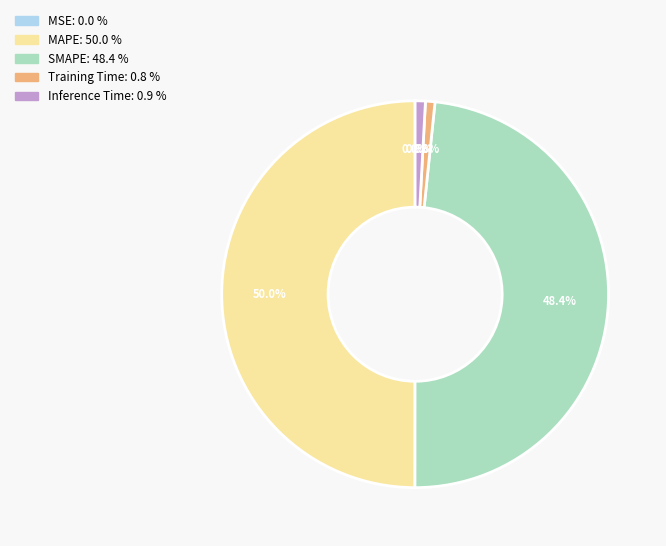

Which slice is the largest?

MAPE